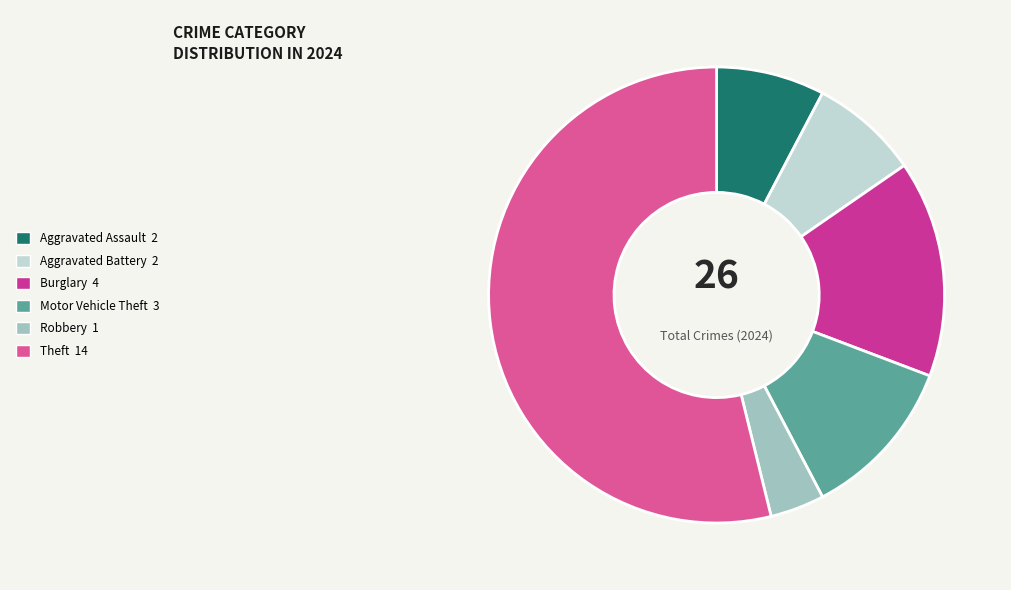

How many segments does this pie chart have?

6